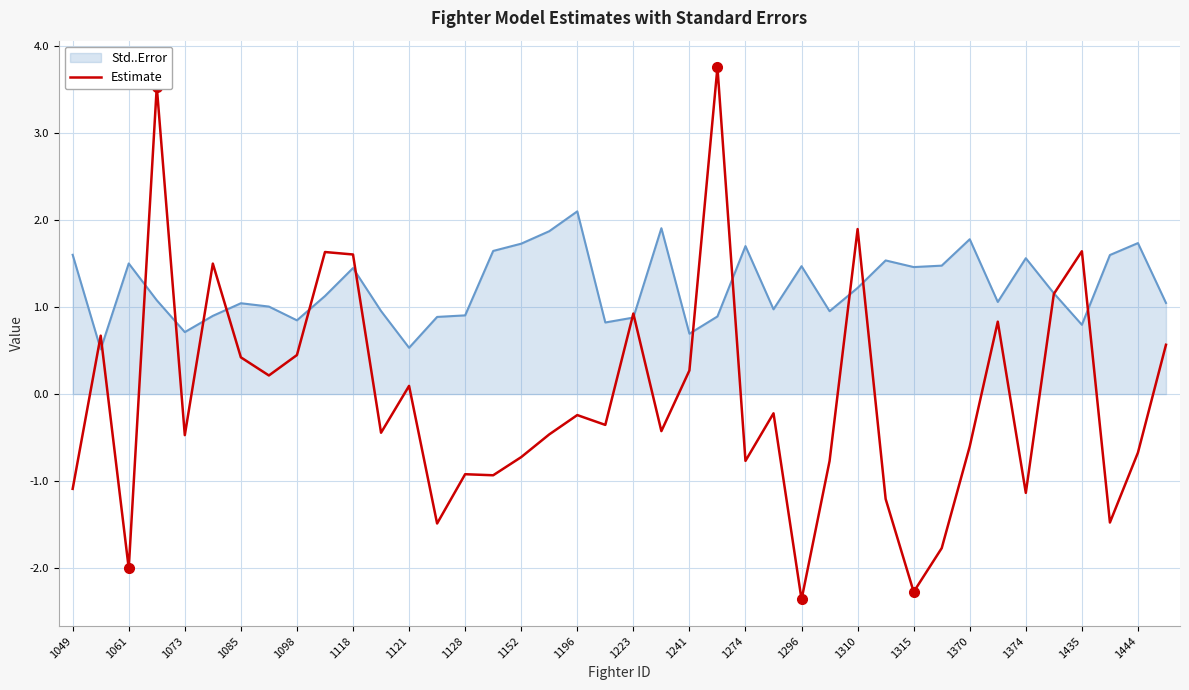

Rank the series by their average value, from lowest to highest.

Estimate, Std..Error